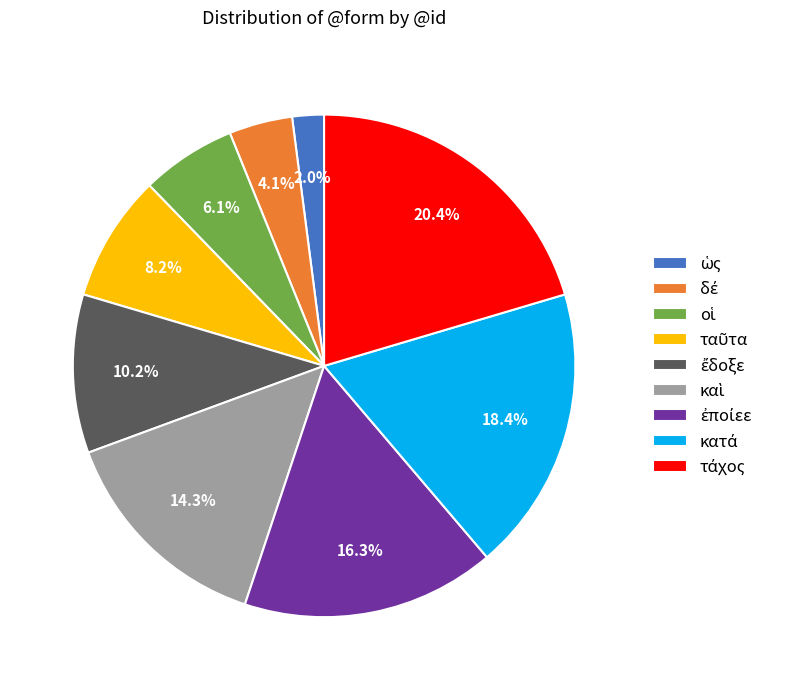

Is there any slice that represents more than half of the pie?

No